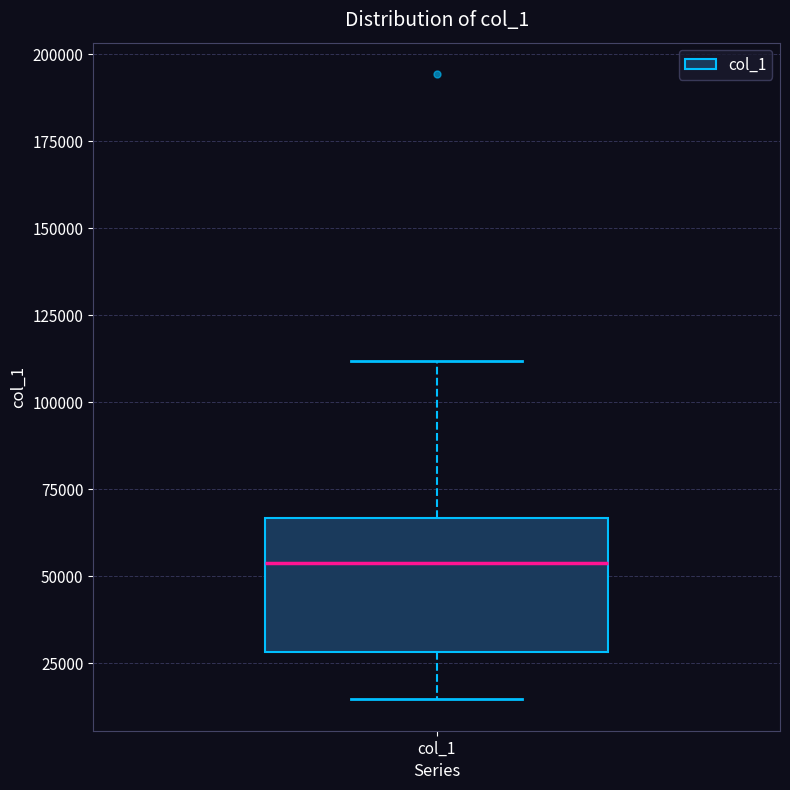

Where is the upper edge of the box for col_1 on the y-axis? The values are not printed on the chart, so give them approximately, as read against the axis.

65000